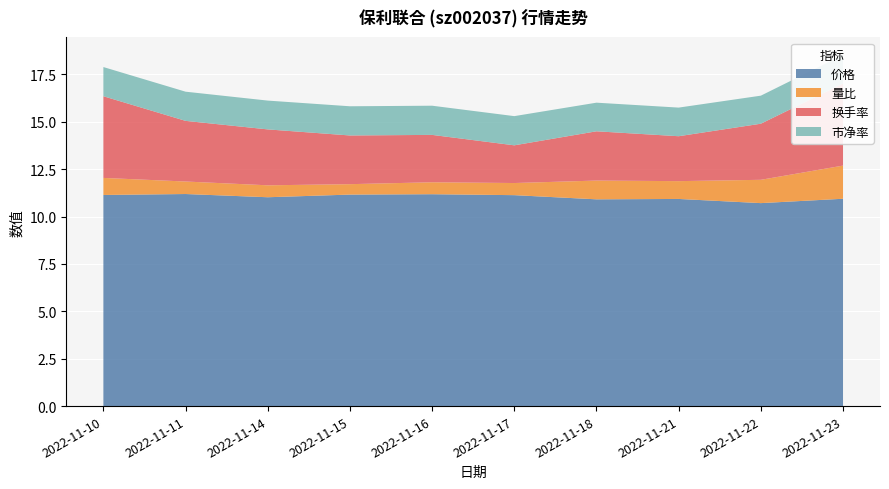

Reading left to right, what are all the values shown in this chart?

价格: 2022-11-10=11.1	2022-11-11=11.2	2022-11-14=11.0	2022-11-15=11.2	2022-11-16=11.2	2022-11-17=11.1	2022-11-18=10.9	2022-11-21=10.9	2022-11-22=10.7	2022-11-23=10.9
量比: 2022-11-10=0.9	2022-11-11=0.7	2022-11-14=0.6	2022-11-15=0.6	2022-11-16=0.6	2022-11-17=0.6	2022-11-18=1.0	2022-11-21=0.9	2022-11-22=1.2	2022-11-23=1.8
换手率: 2022-11-10=4.3	2022-11-11=3.2	2022-11-14=3.0	2022-11-15=2.6	2022-11-16=2.5	2022-11-17=2.0	2022-11-18=2.6	2022-11-21=2.4	2022-11-22=3.0	2022-11-23=4.3
市净率: 2022-11-10=1.5	2022-11-11=1.5	2022-11-14=1.5	2022-11-15=1.5	2022-11-16=1.5	2022-11-17=1.5	2022-11-18=1.5	2022-11-21=1.5	2022-11-22=1.5	2022-11-23=1.5